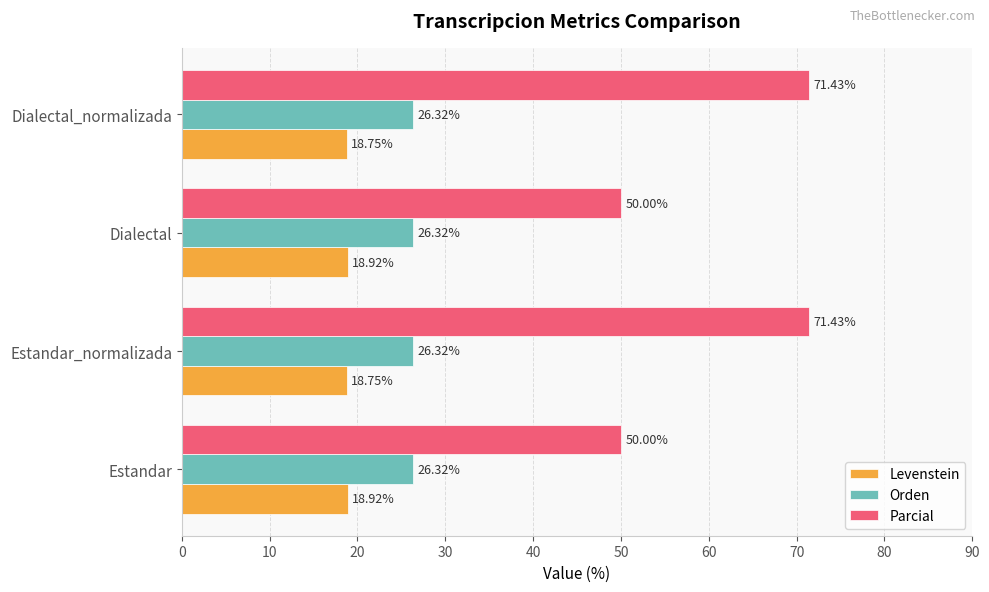

What is the sum of all Parcial values?

242.9